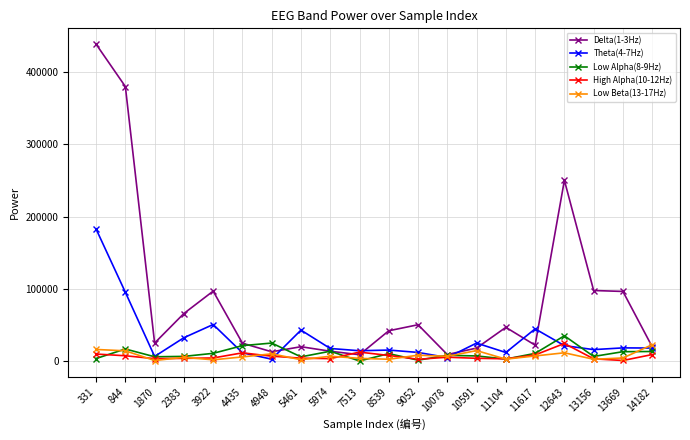

True or false: Delta(1-3Hz) has more than 0 points higher than both neighbors.

True